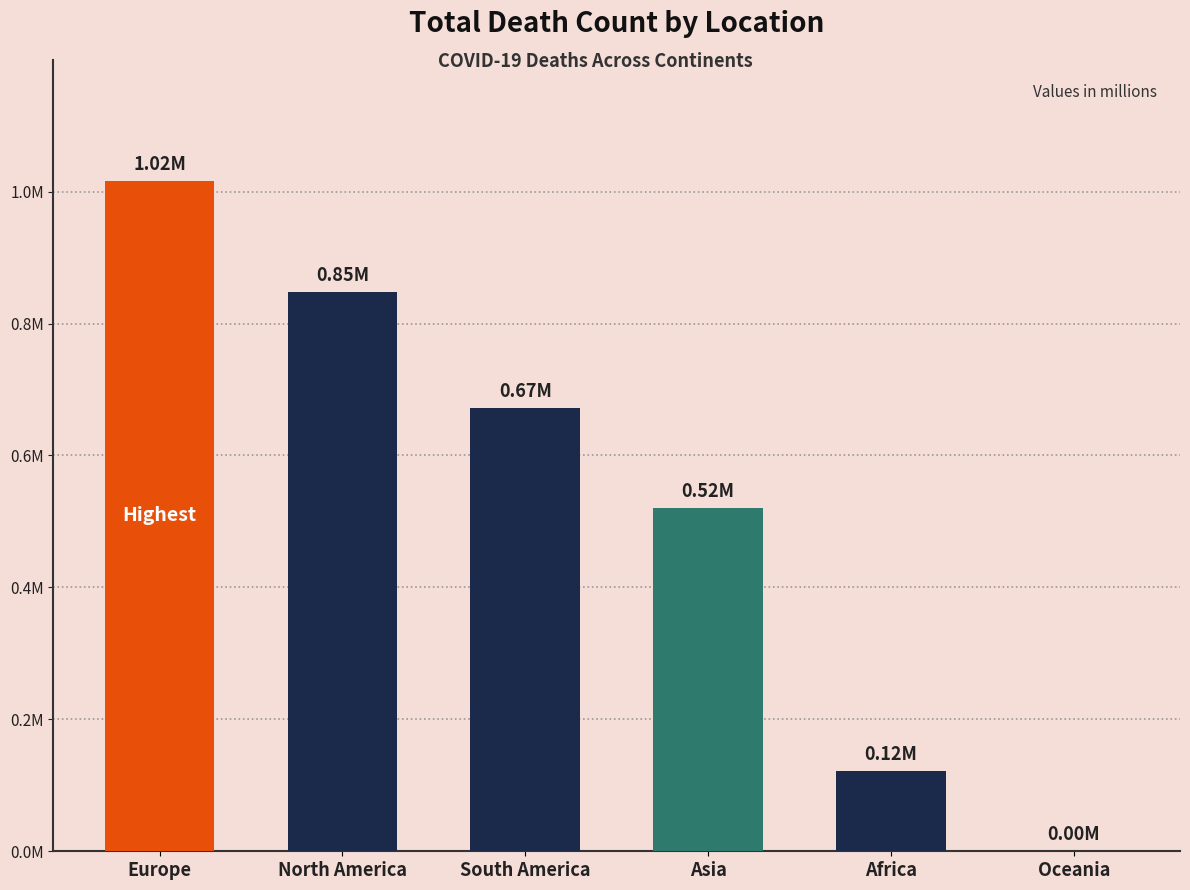

Reading left to right, extract all data points from this chart.

Europe=1016750	North America=847942	South America=672415	Asia=520269	Africa=121784	Oceania=1046